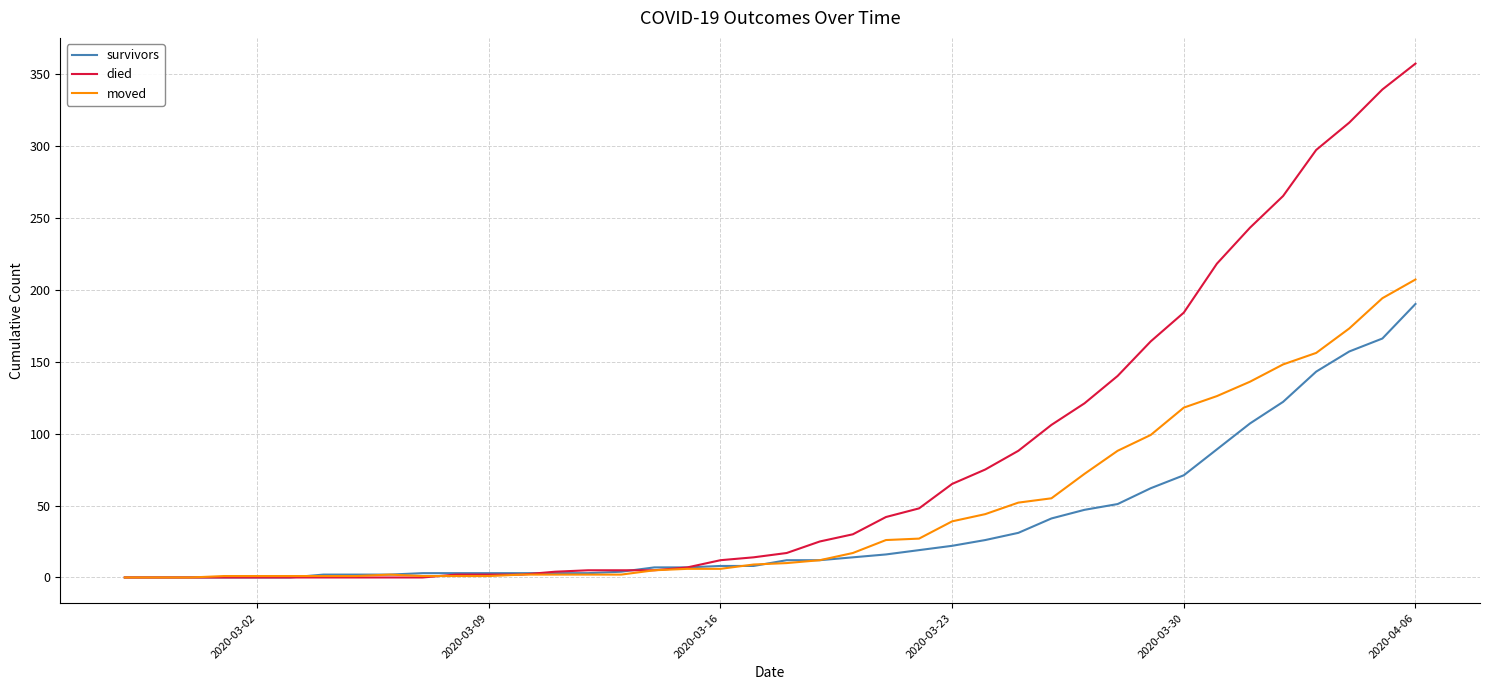

Which series has the largest range (max minus min)?

died